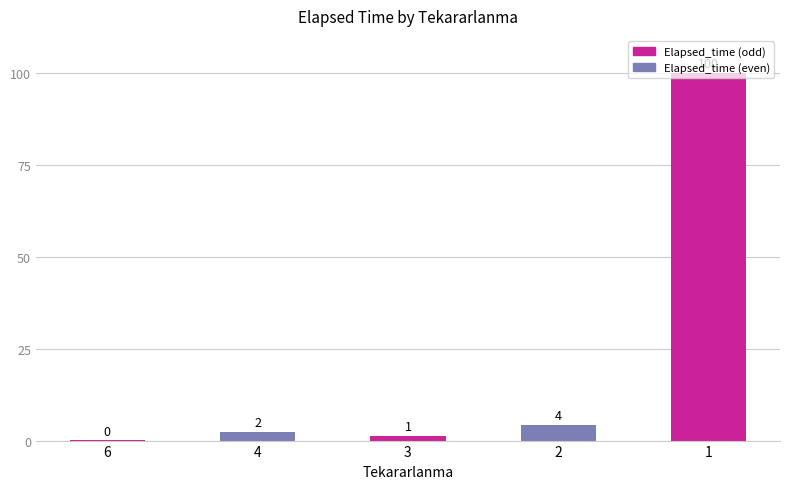

What is the greatest value displayed?

100.0